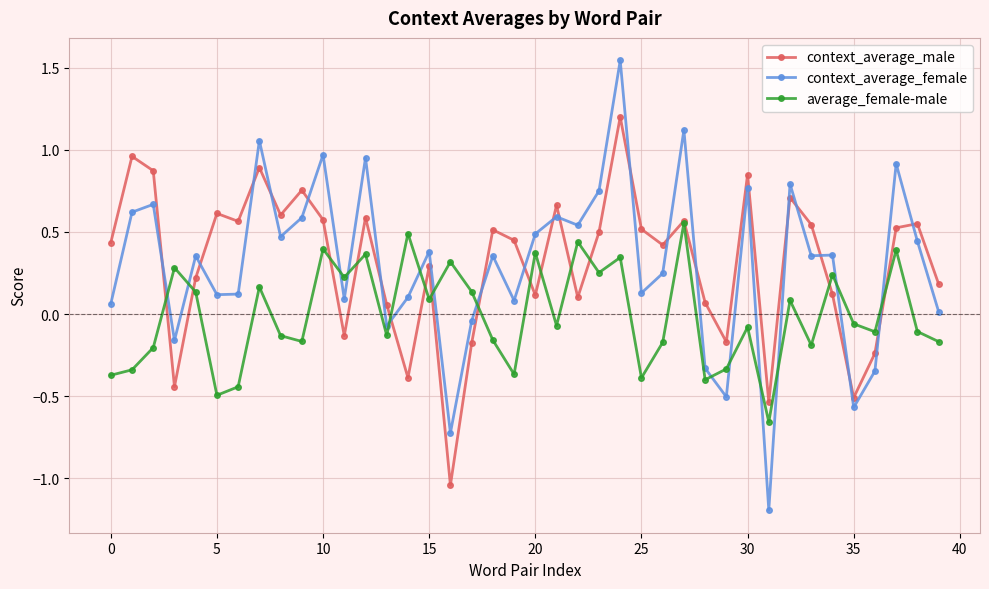

Which series has the largest range (max minus min)?

context_average_female